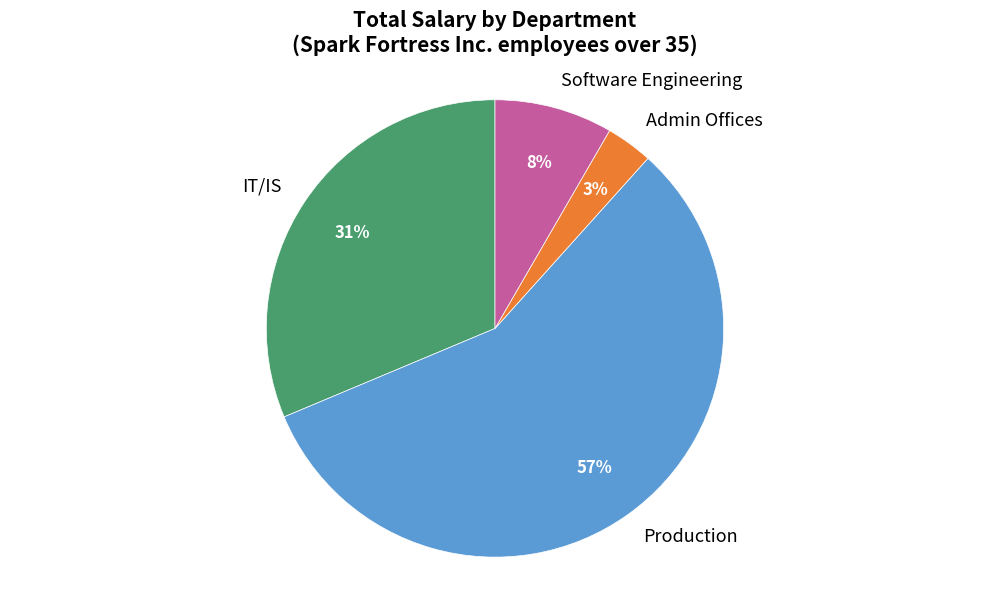

Is there a majority slice in this chart?

Yes